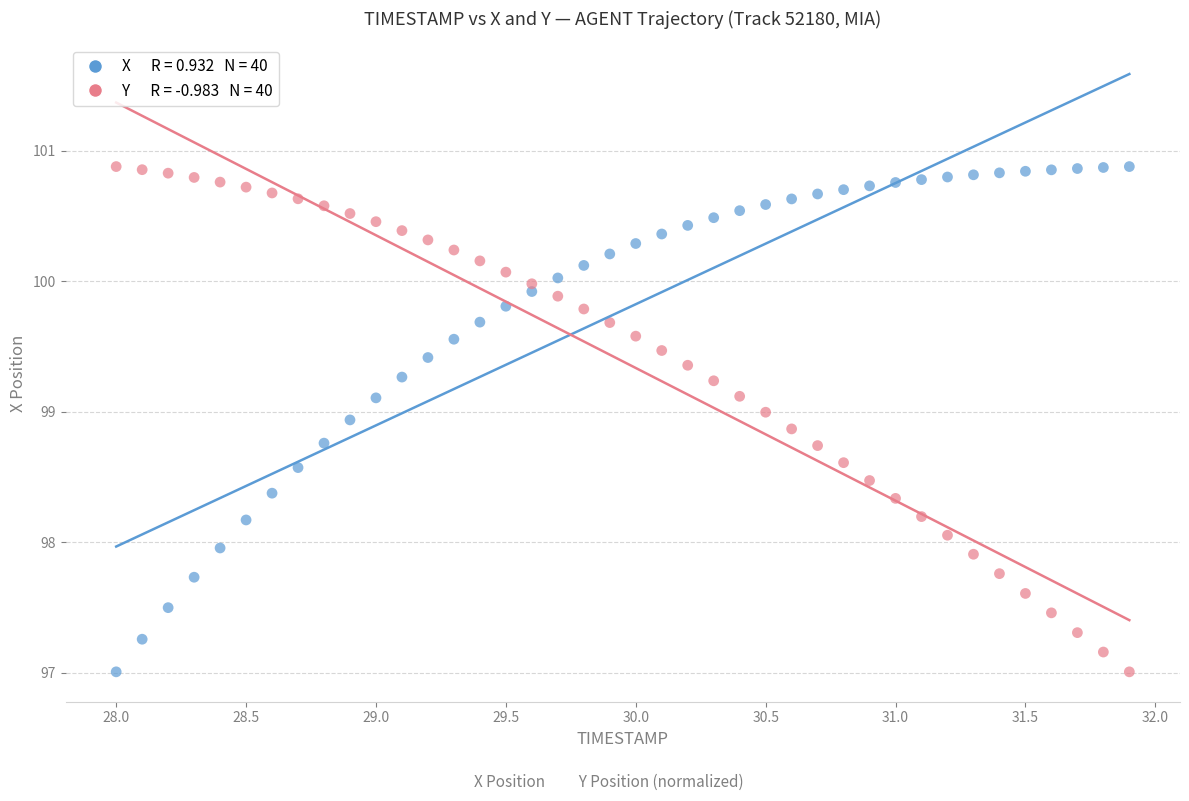

Across all data points, what is the range of X values (max minus min)?

3.9